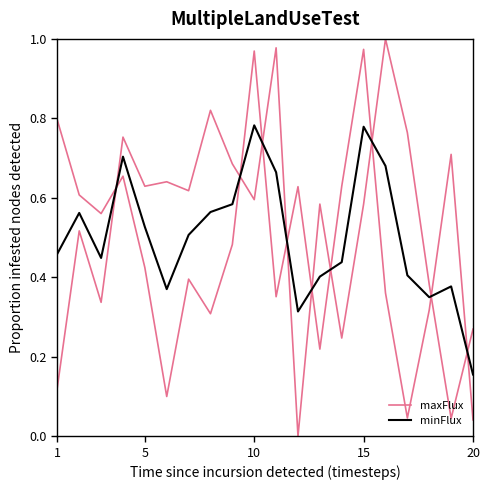

Which series ends up on top after the final intersection of maxFlux and minFlux?

maxFlux